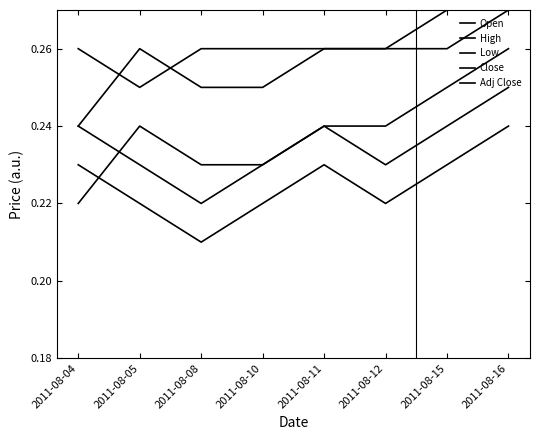

Which series has the largest total across all categories?

High